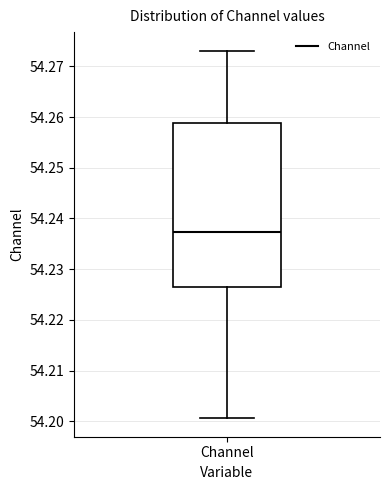

Read this box plot against the y-axis: the position of the median line, the range covered by the box, and the ends of both whiskers. The values are not printed on the chart, so give them approximately, as read against the axis.

median 54.237, box 54.226 to 54.259, whiskers 54.201 to 54.273